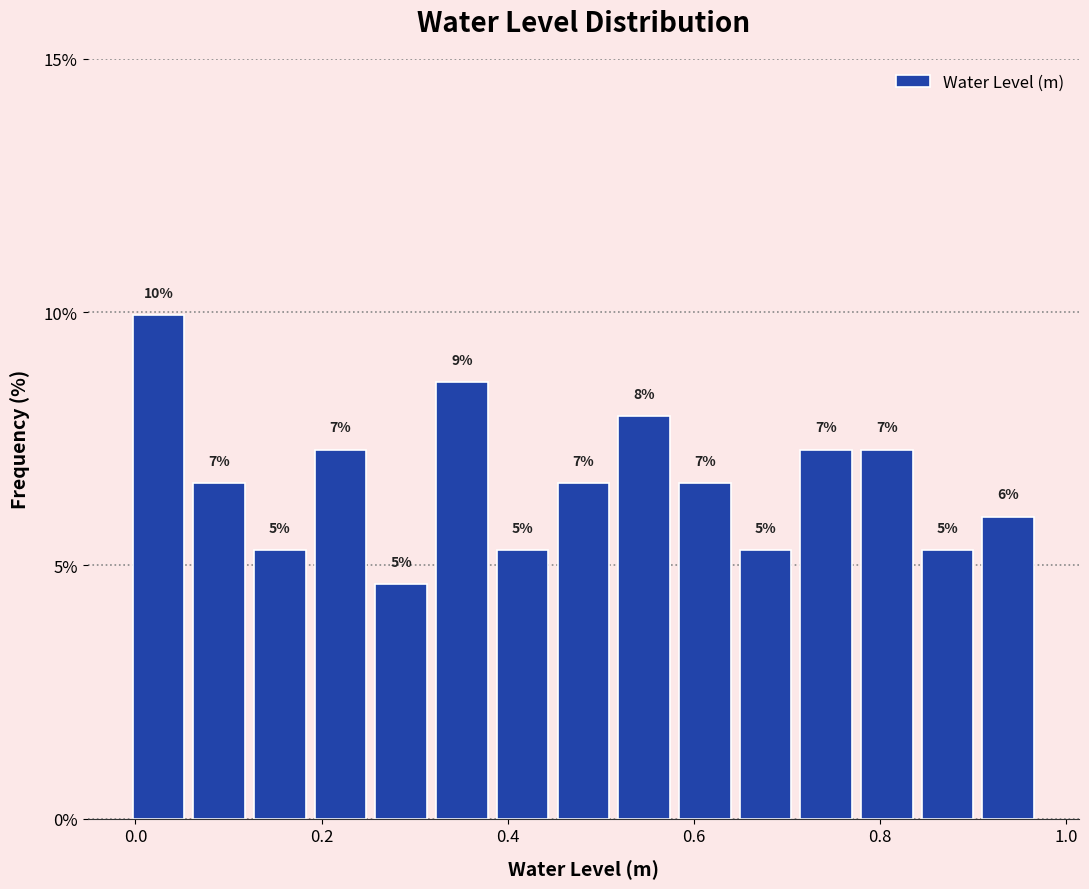

Read against the x-axis, roughly where is the centre of the tallest bar?

0.02